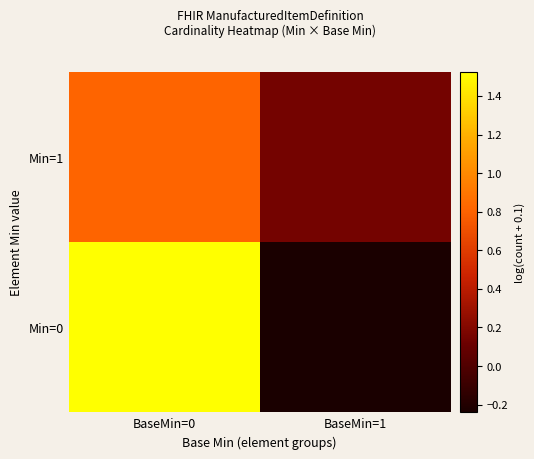

Between BaseMin=1 and BaseMin=0, which is larger?

BaseMin=0